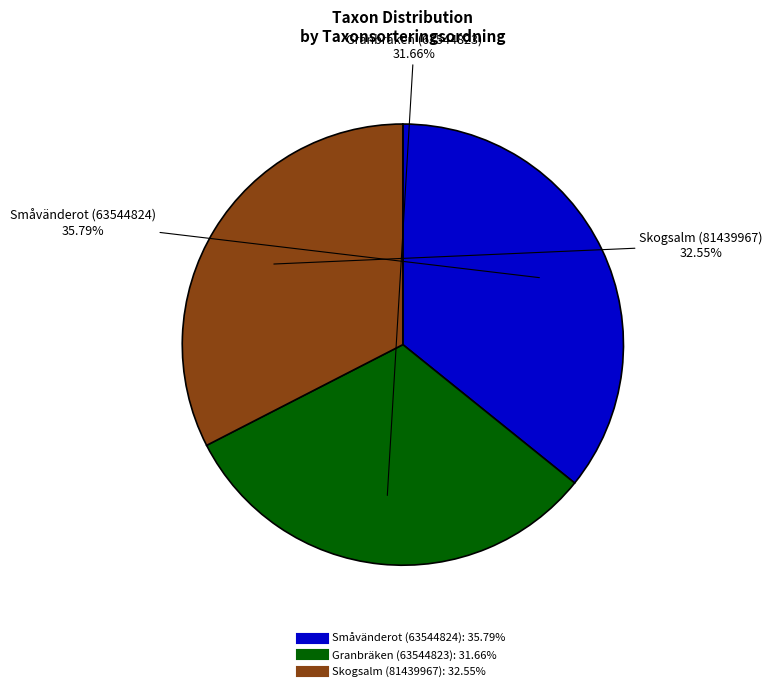

Is the sum of Skogsalm (81439967) and Granbräken (63544823) greater than half?

Yes